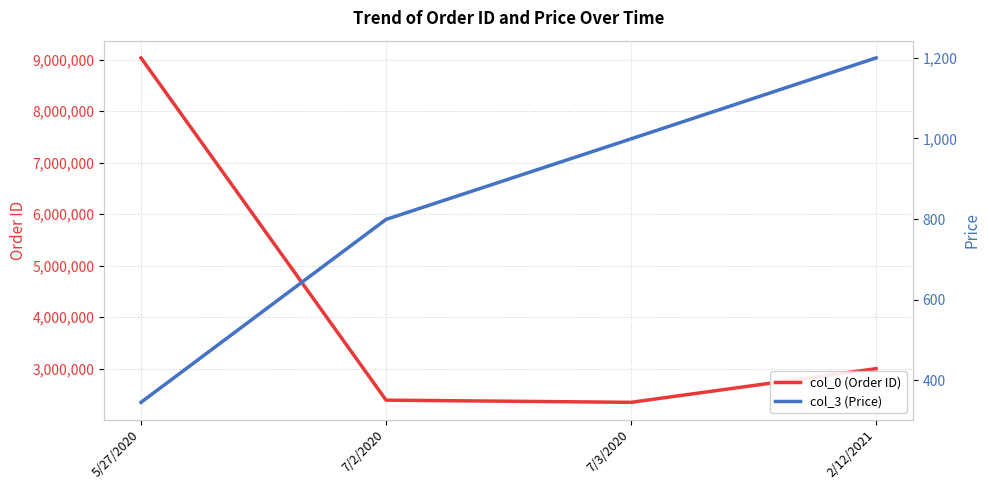

Reading left to right, transcribe all the data shown in this chart.

col_0 (Order ID): 9034210	2390112	2347800	3001265
col_3 (Price): 345	799	999	1200